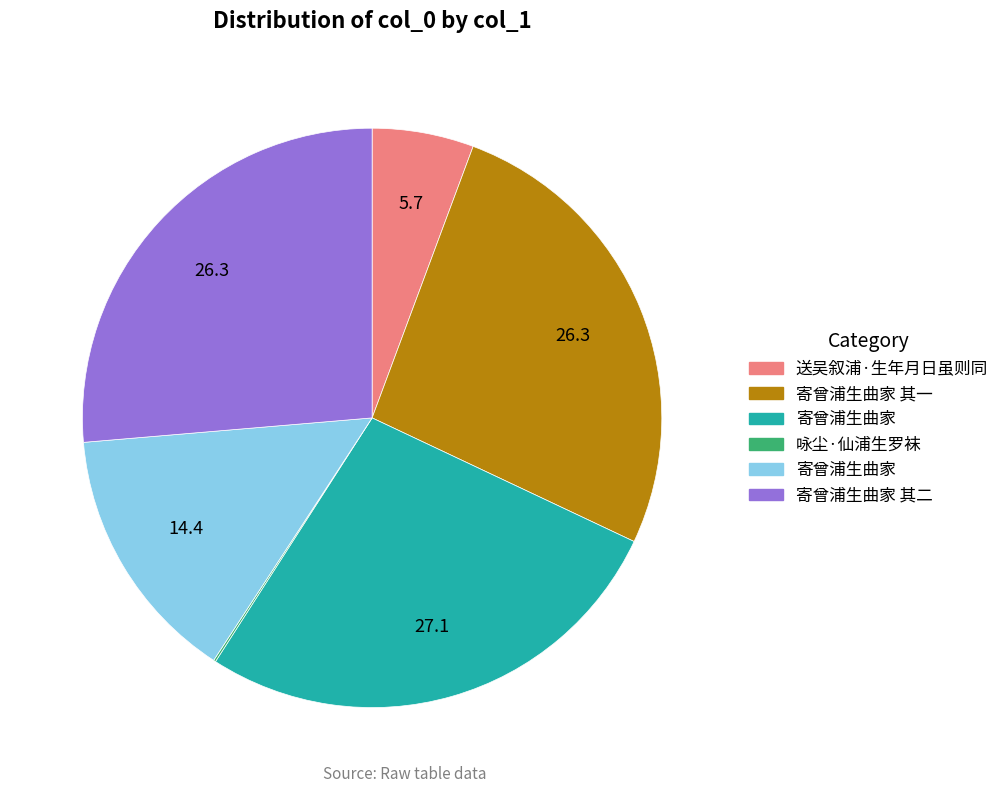

Is there a majority slice in this chart?

No